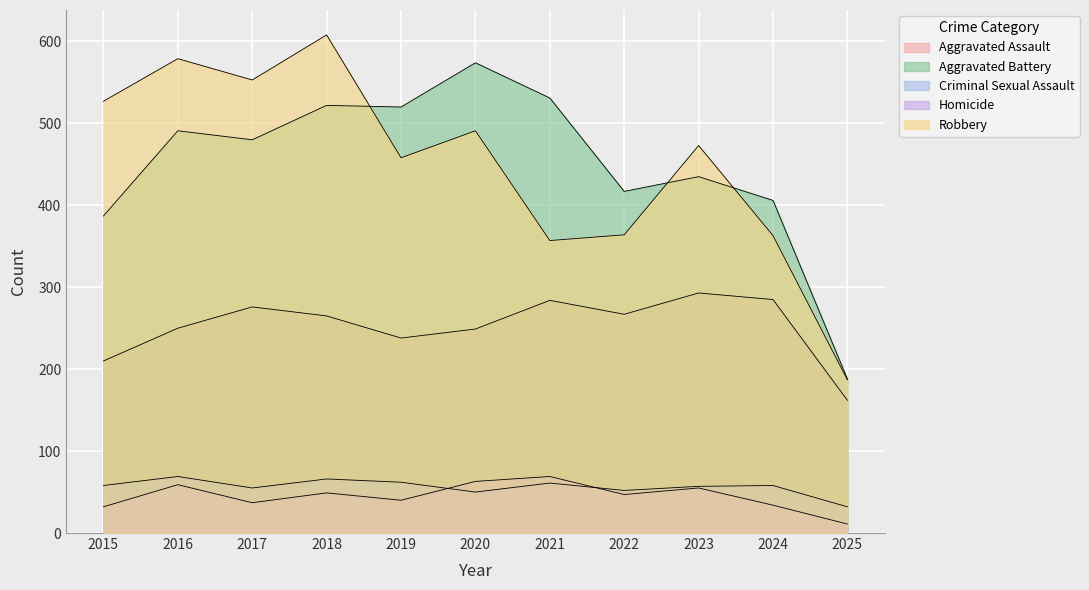

Rank the categories by Aggravated Assault value from highest to lowest.

2023, 2024, 2021, 2017, 2022, 2018, 2016, 2020, 2019, 2015, 2025